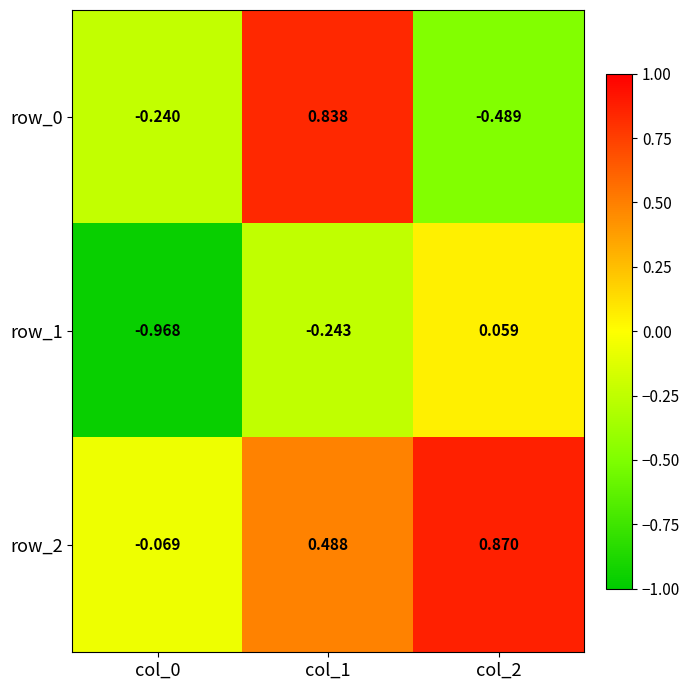

The value of row_0 at col_0 is -0.2. True or false?

True